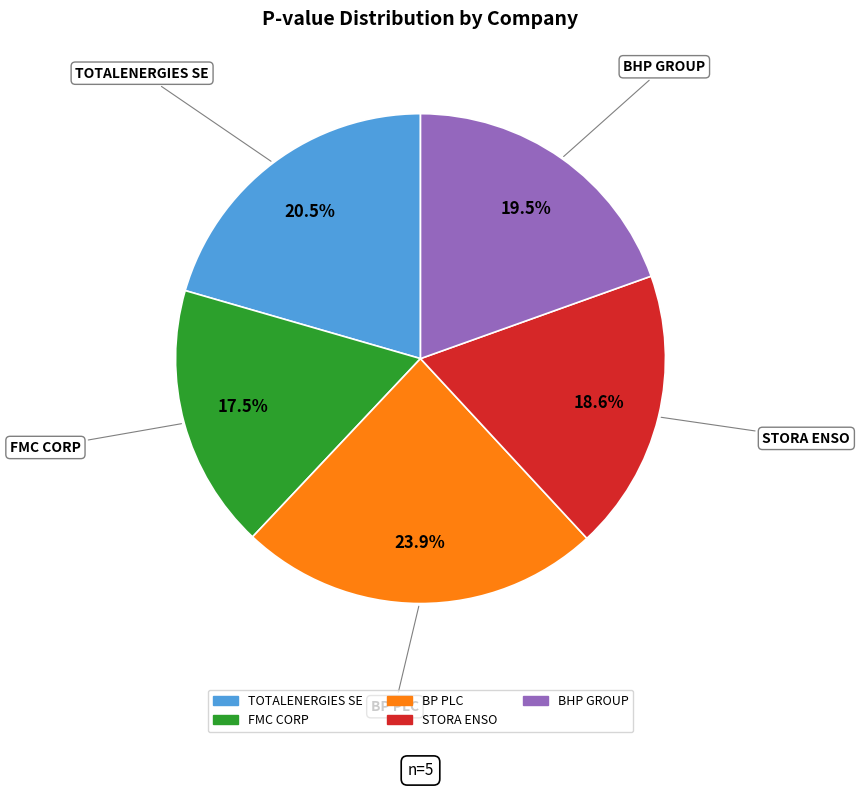

To the nearest percent, what is the average slice percentage?

20%